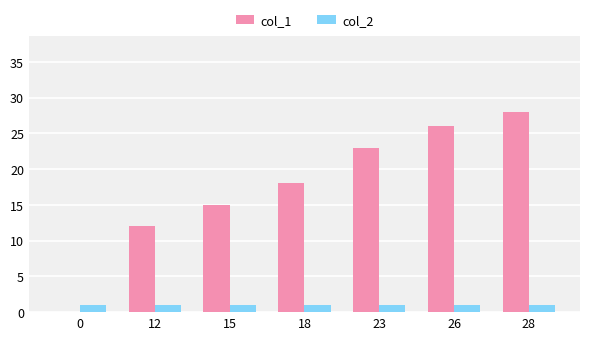

True or false: col_2 has a value of 1 at 23.

True